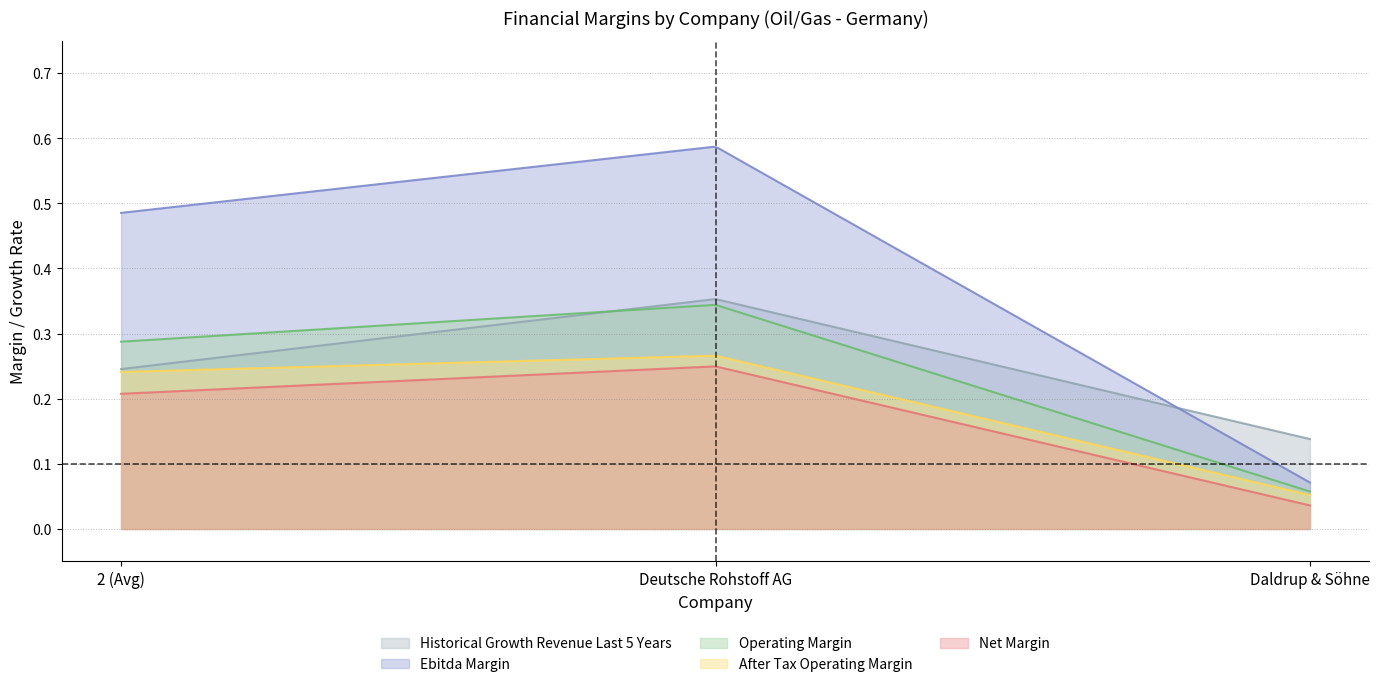

Does the chart have visible grid lines?

Yes